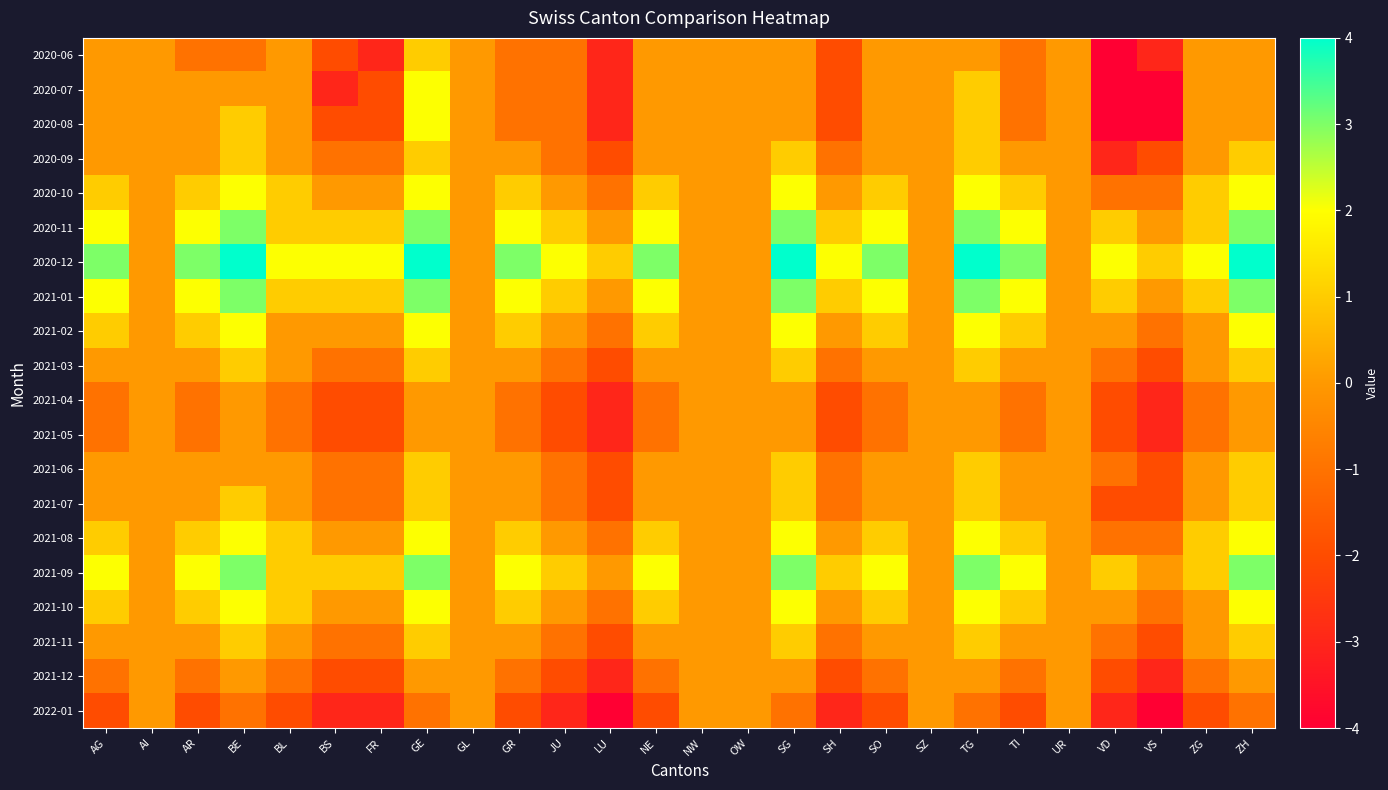

What is the greatest value displayed?

4